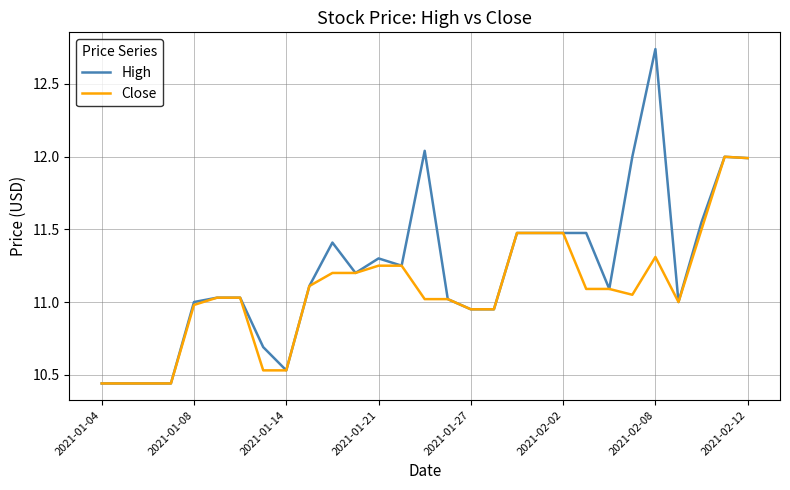

Which series has the largest total across all categories?

High